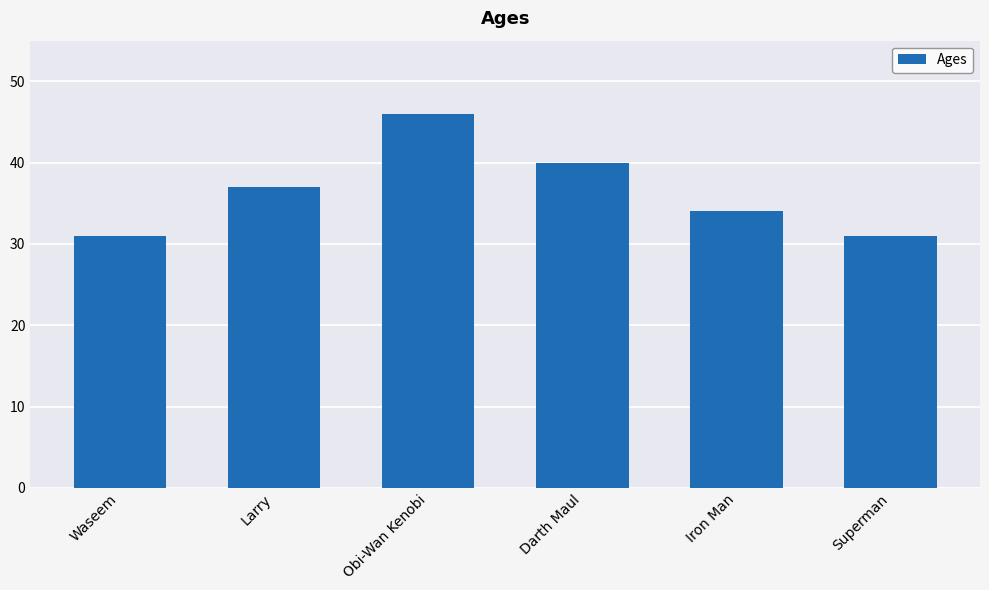

What is the sum of the values at Iron Man and Superman?

65